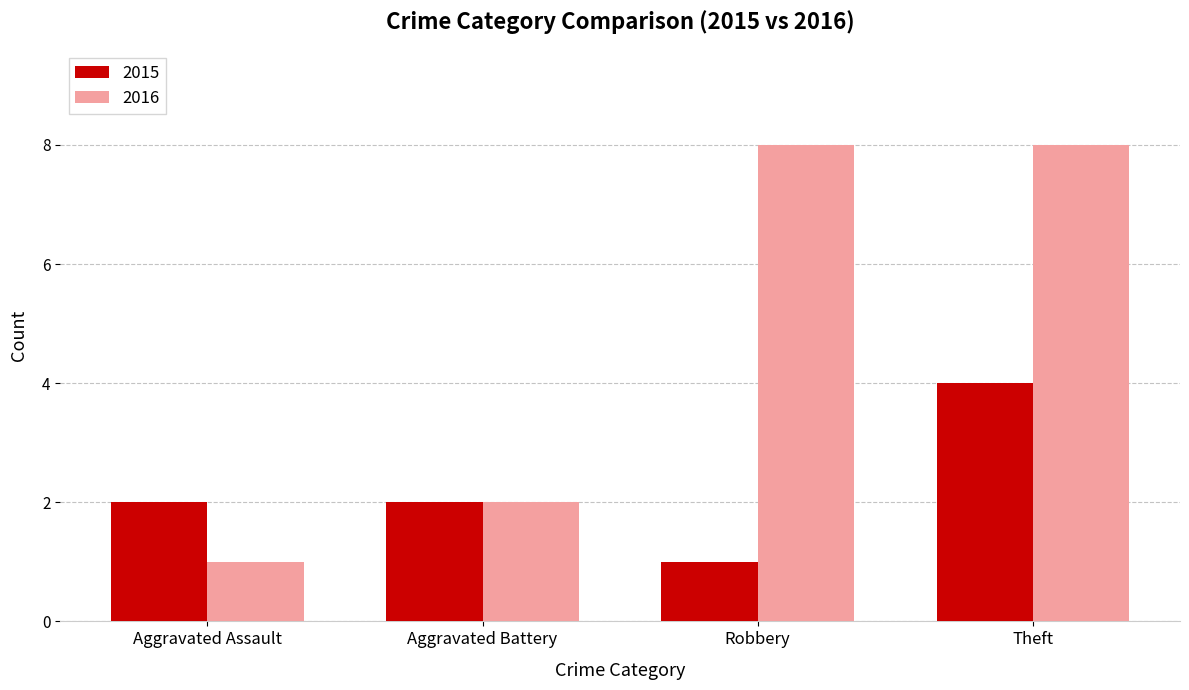

How many groups of bars are there?

4